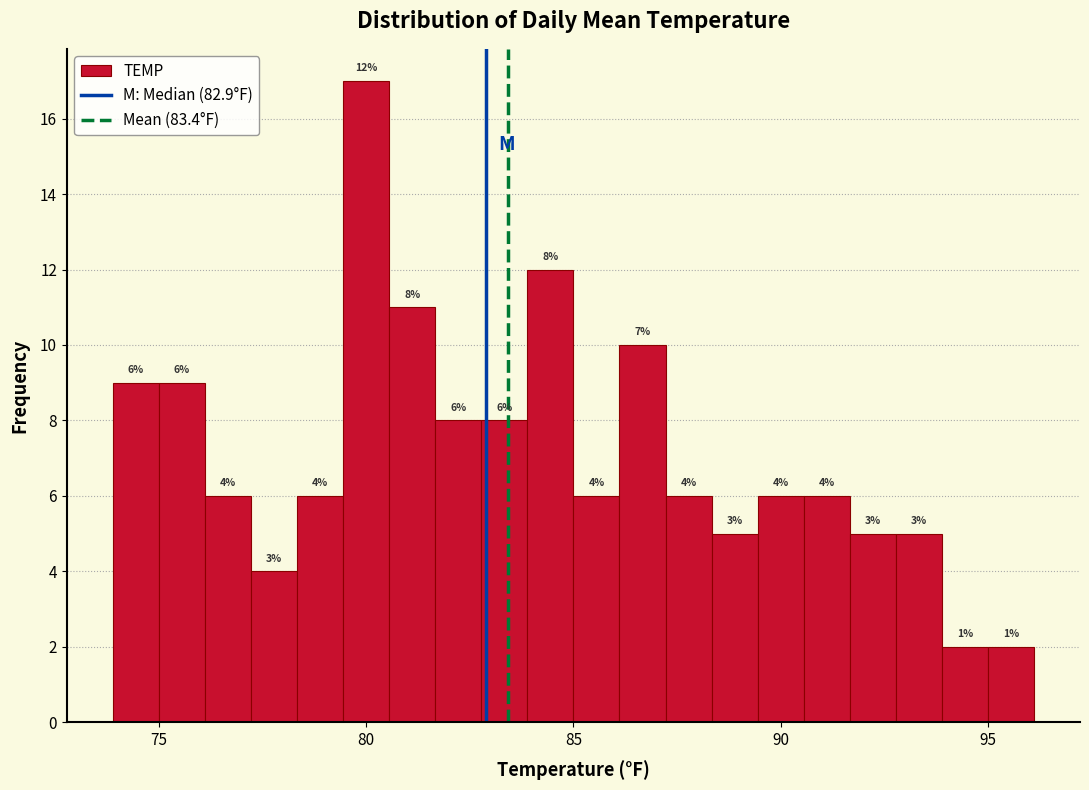

Read against the x-axis, roughly where is the centre of the tallest bar?

80.0